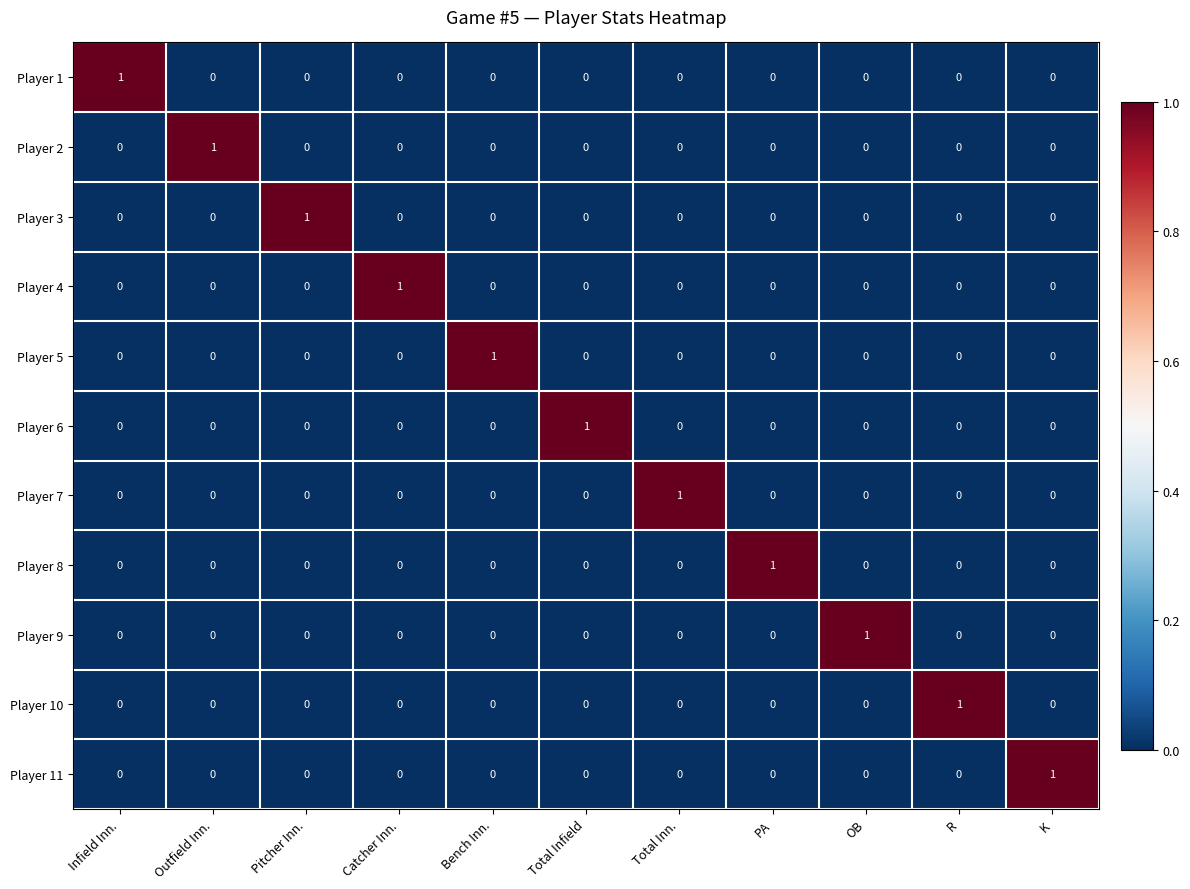

The value of Player 6 at Infield Inn. is 0. True or false?

True